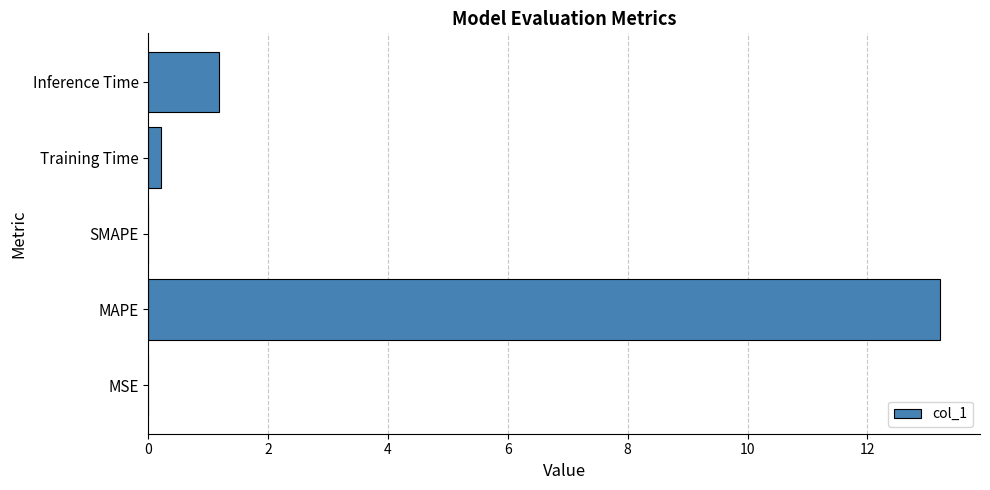

At which label is the value closest to 6?

Inference Time